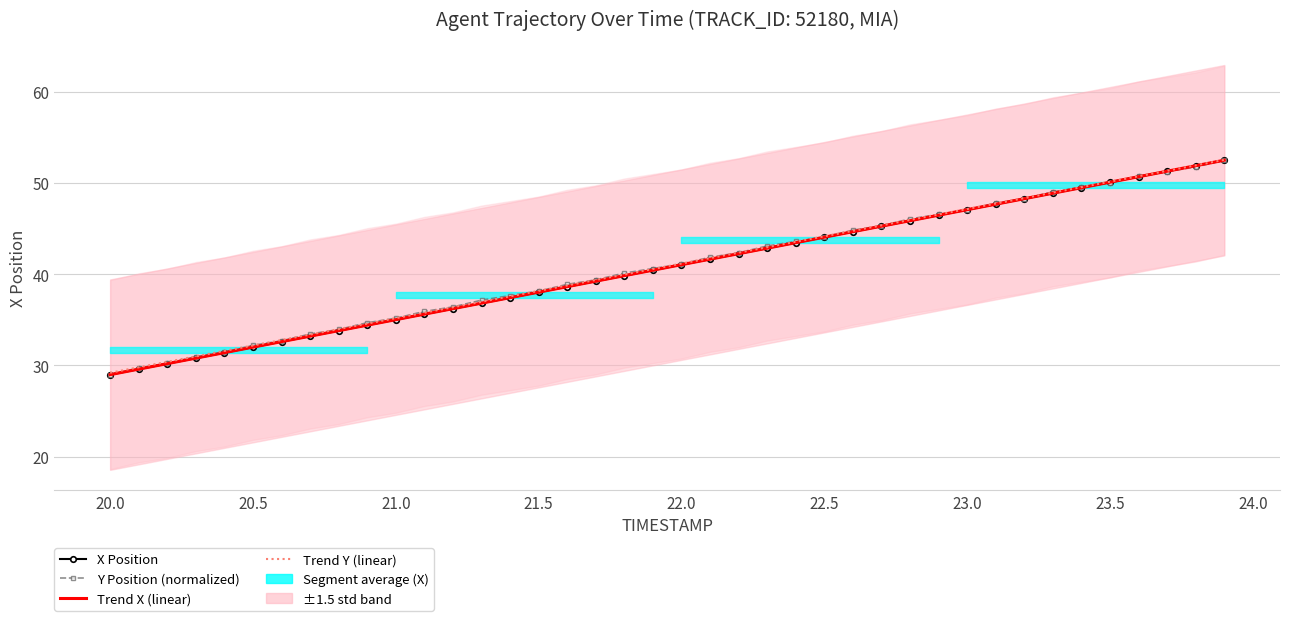

True or false: Y Position (normalized) has a value of 80.3 at 34.

False